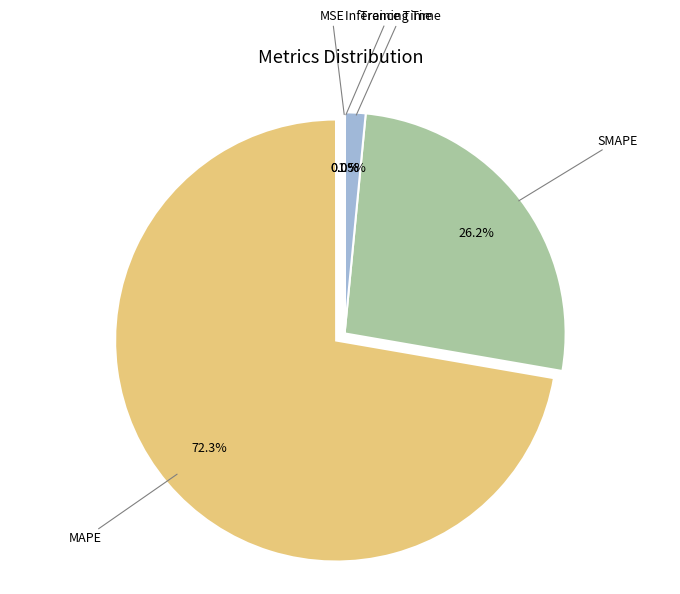

Is there any slice that represents more than half of the pie?

Yes